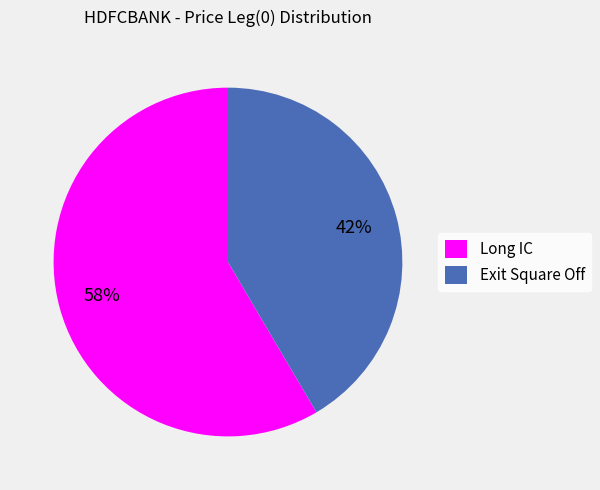

What is the largest slice in the pie chart?

Long IC